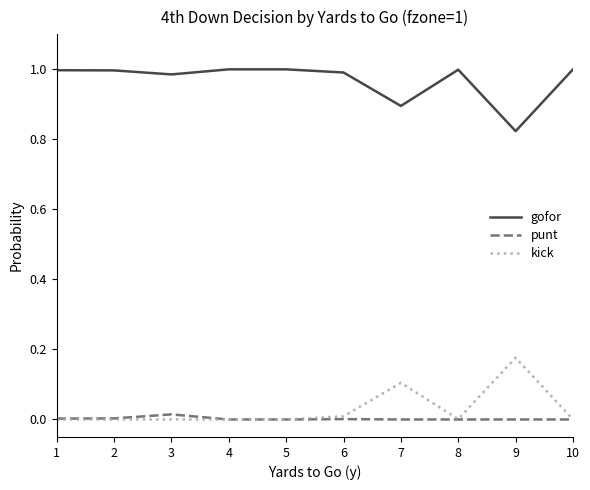

How many lines are shown in the chart?

3